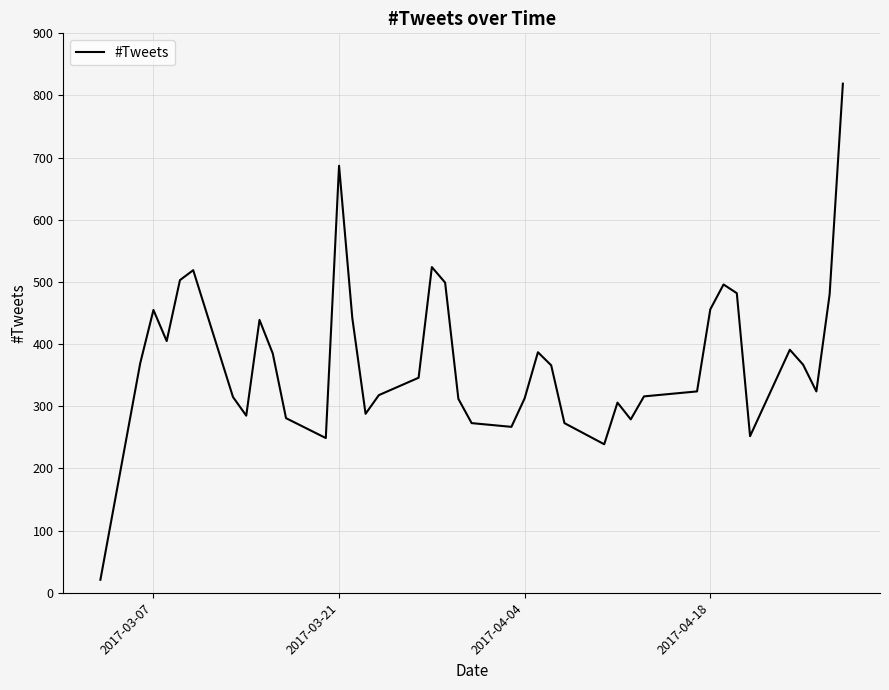

Is this an area chart (filled region under the line)?

No